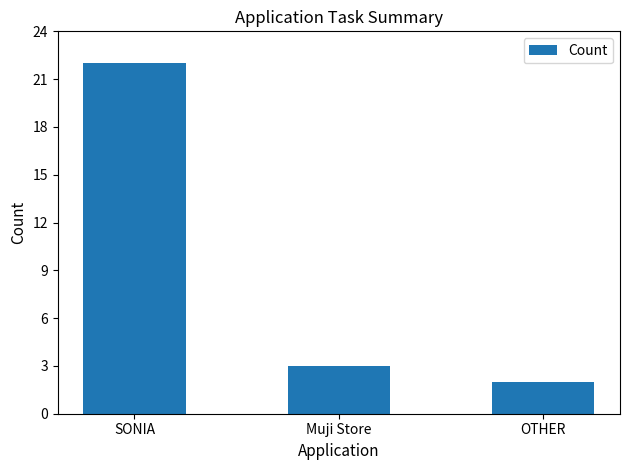

How many data points are less than 3?

1